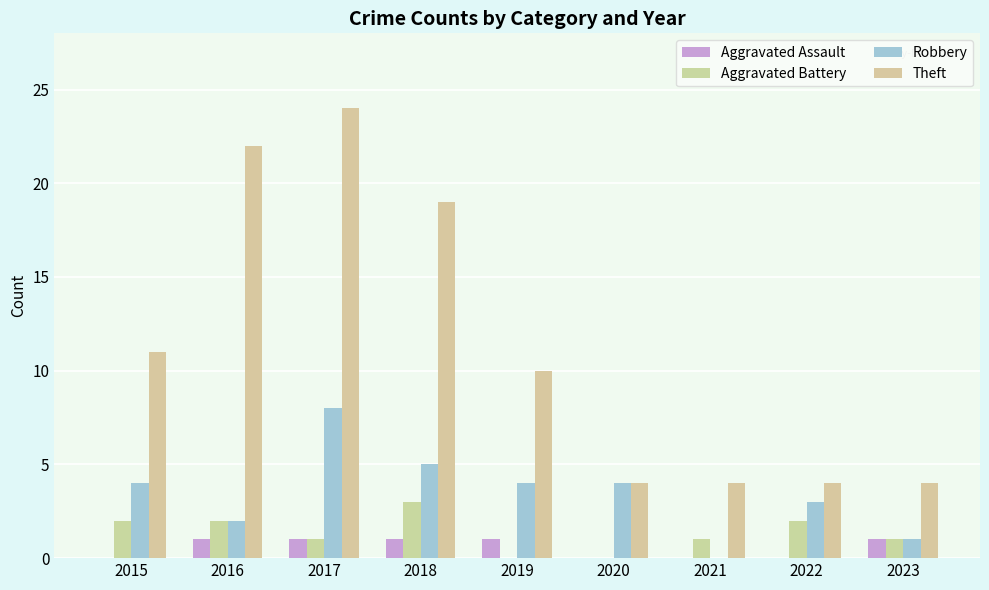

What is the sum of the Robbery values at 2021 and 2015?

4